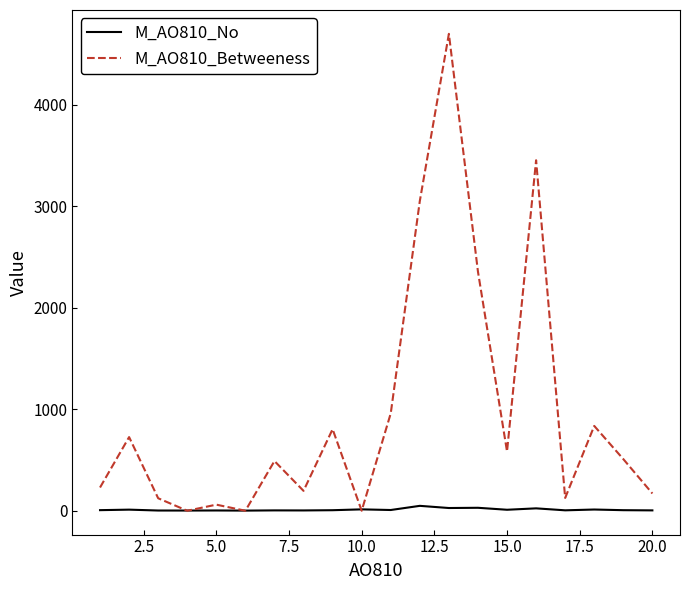

Which series has the largest total across all categories?

M_AO810_Betweeness